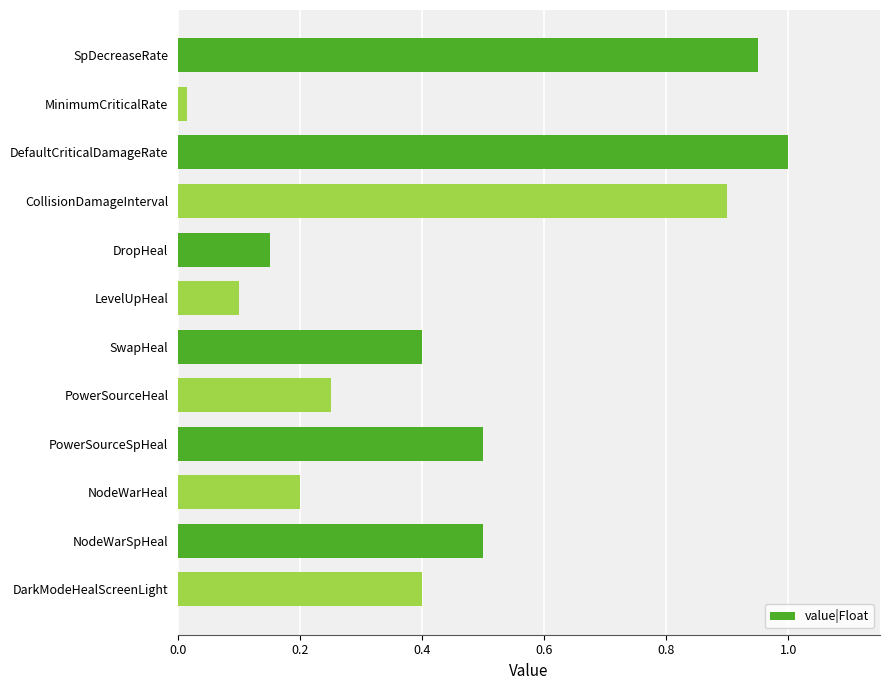

Which label corresponds to the largest value in the chart?

DefaultCriticalDamageRate